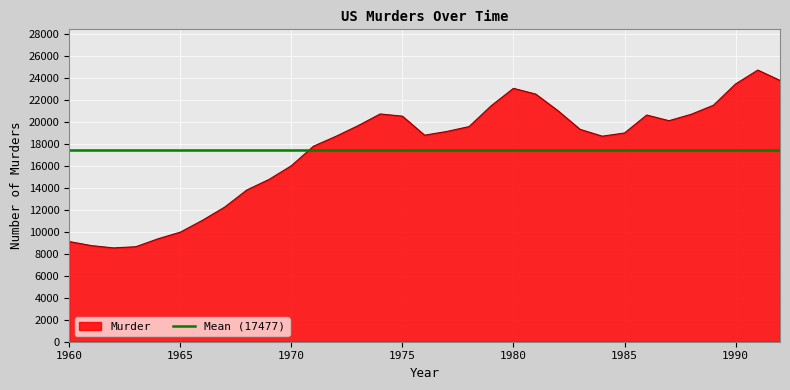

Does the chart display data point markers on the line(s)?

No